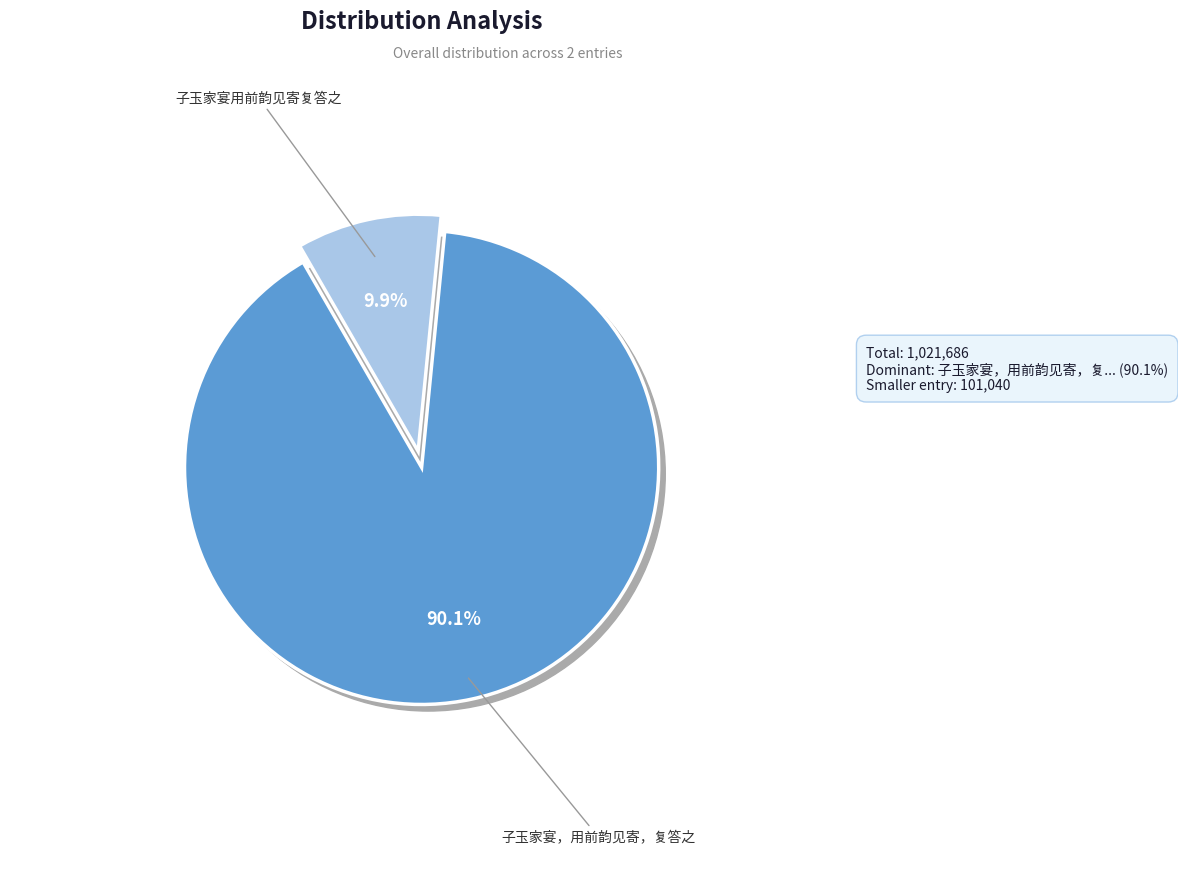

Count the number of slices in the pie.

2